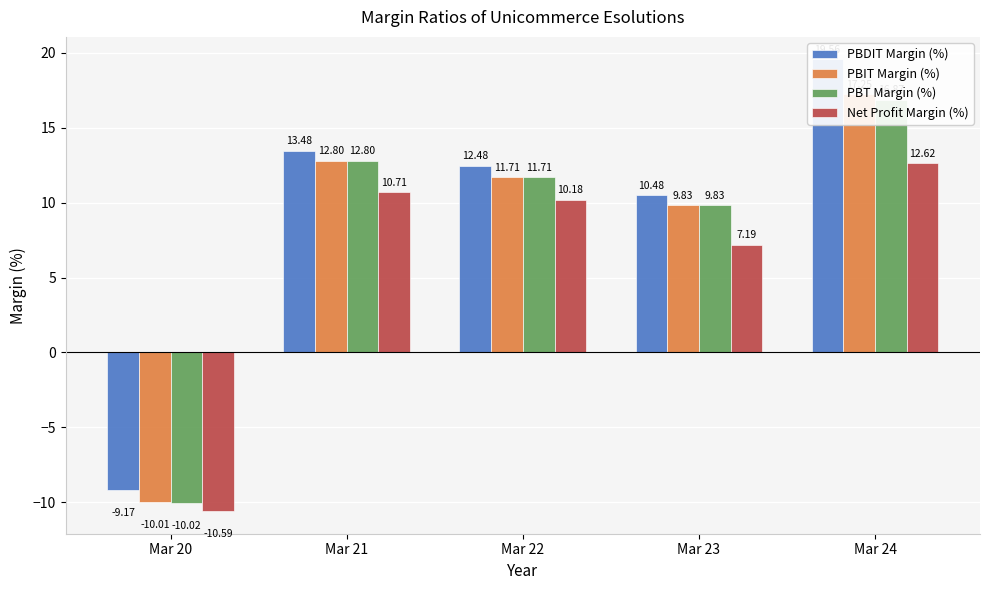

At Mar 21, list the series in order from smallest to largest.

Net Profit Margin (%), PBIT Margin (%), PBT Margin (%), PBDIT Margin (%)